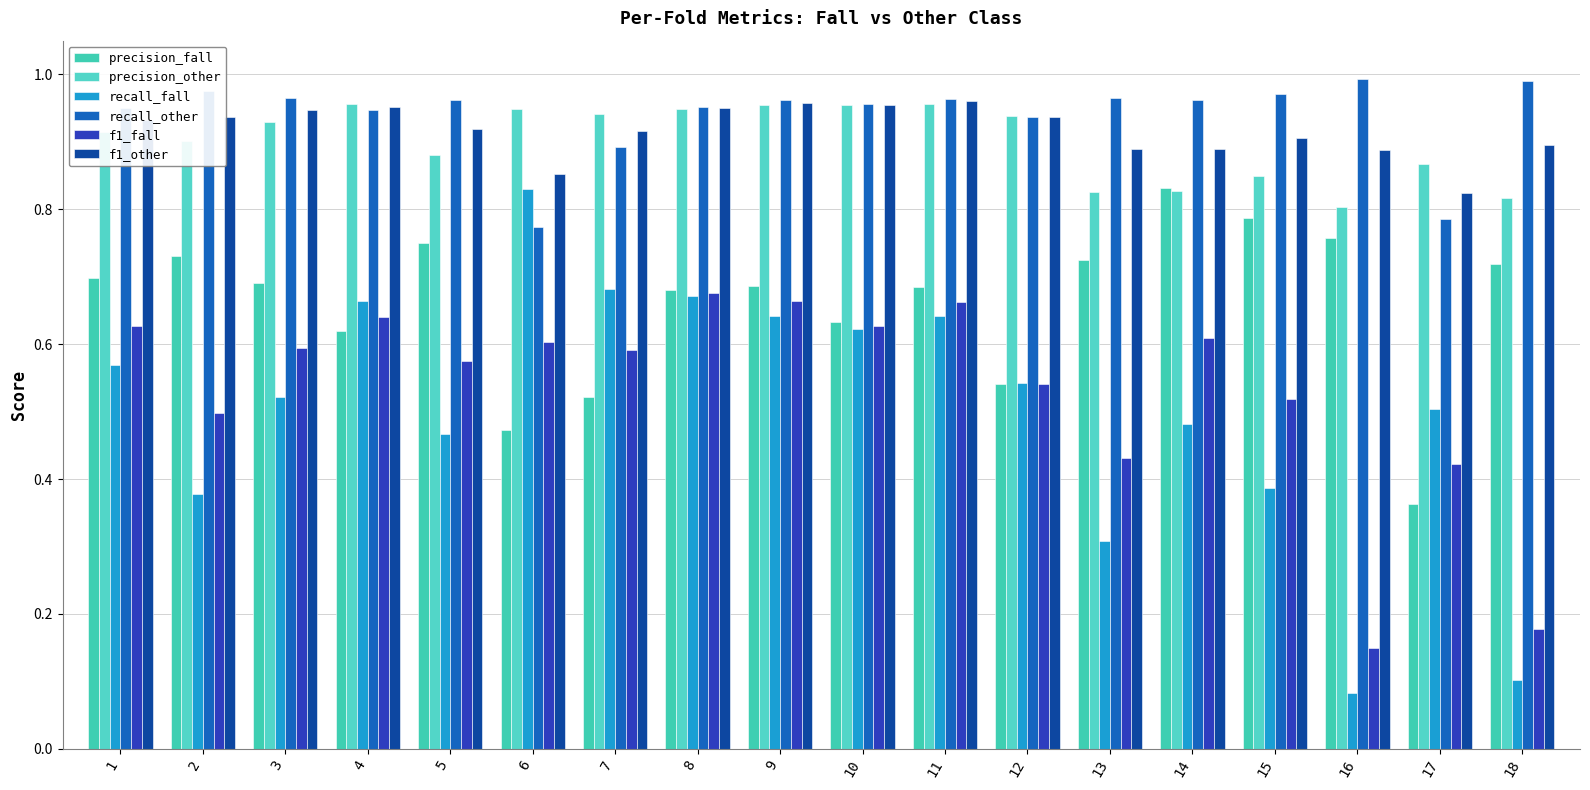

Reading right to left, what are all the values shown in this chart?

precision_fall: 18=0.7	17=0.4	16=0.8	15=0.8	14=0.8	13=0.7	12=0.5	11=0.7	10=0.6	9=0.7	8=0.7	7=0.5	6=0.5	5=0.8	4=0.6	3=0.7	2=0.7	1=0.7
precision_other: 18=0.8	17=0.9	16=0.8	15=0.8	14=0.8	13=0.8	12=0.9	11=1.0	10=1.0	9=1.0	8=0.9	7=0.9	6=0.9	5=0.9	4=1.0	3=0.9	2=0.9	1=0.9
recall_fall: 18=0.1	17=0.5	16=0.1	15=0.4	14=0.5	13=0.3	12=0.5	11=0.6	10=0.6	9=0.6	8=0.7	7=0.7	6=0.8	5=0.5	4=0.7	3=0.5	2=0.4	1=0.6
recall_other: 18=1.0	17=0.8	16=1.0	15=1.0	14=1.0	13=1.0	12=0.9	11=1.0	10=1.0	9=1.0	8=1.0	7=0.9	6=0.8	5=1.0	4=0.9	3=1.0	2=1.0	1=0.9
f1_fall: 18=0.2	17=0.4	16=0.2	15=0.5	14=0.6	13=0.4	12=0.5	11=0.7	10=0.6	9=0.7	8=0.7	7=0.6	6=0.6	5=0.6	4=0.6	3=0.6	2=0.5	1=0.6
f1_other: 18=0.9	17=0.8	16=0.9	15=0.9	14=0.9	13=0.9	12=0.9	11=1.0	10=1.0	9=1.0	8=1.0	7=0.9	6=0.9	5=0.9	4=1.0	3=0.9	2=0.9	1=0.9